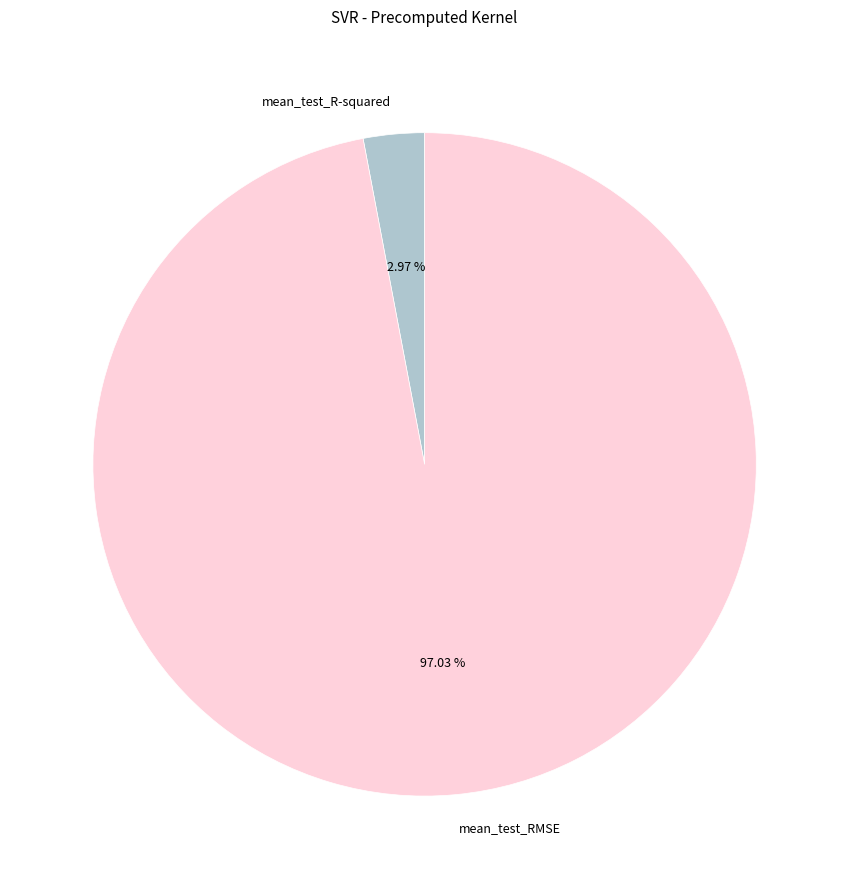

To the nearest percent, what portion does mean_test_R-squared represent?

3%